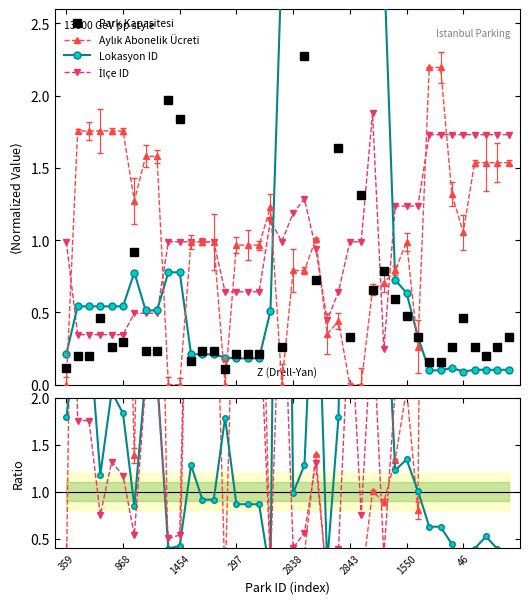

What is the sum of the Park Kapasitesi values at 18 and 29?

5.6